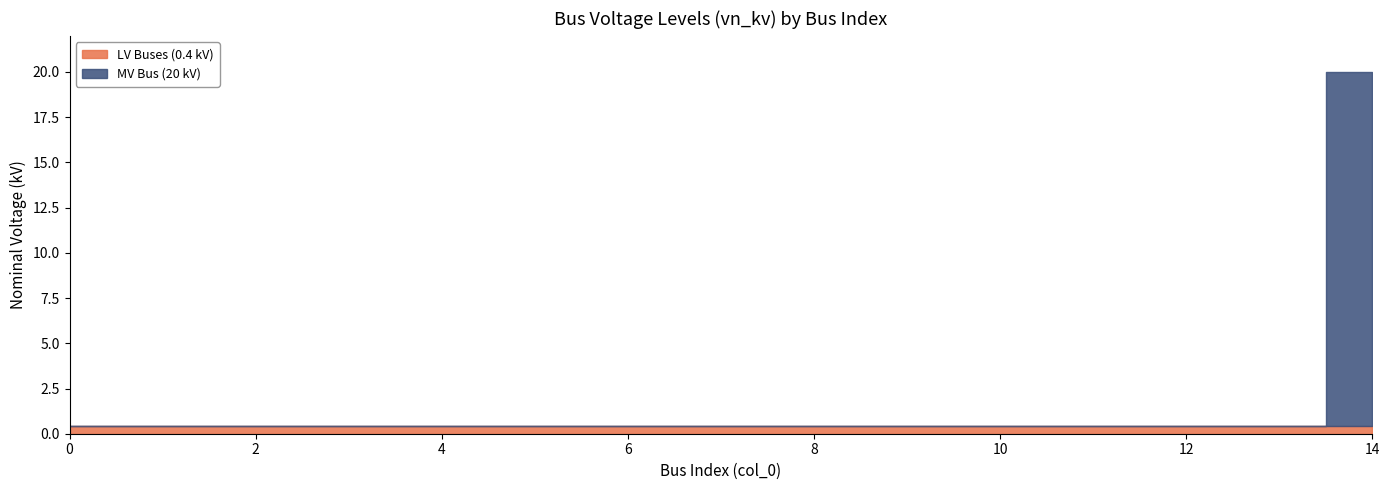

How many lines are shown in the chart?

1